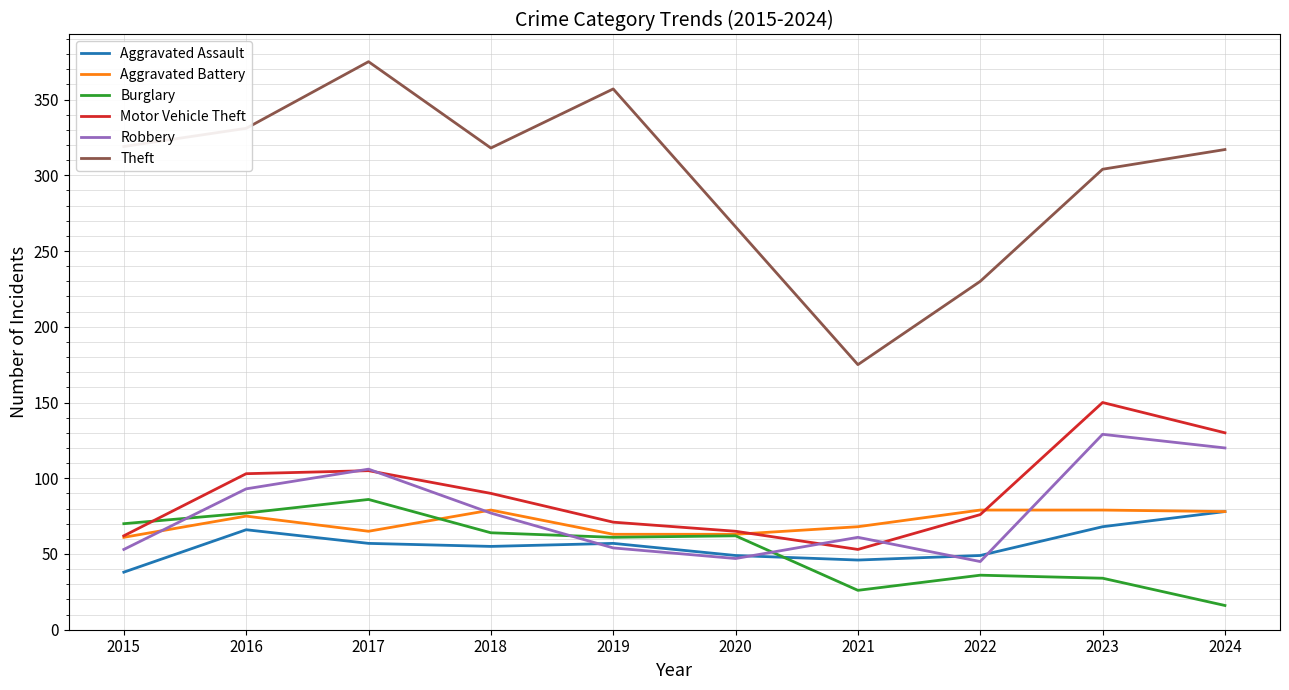

True or false: Aggravated Assault has a value of 94 at 2019.

False